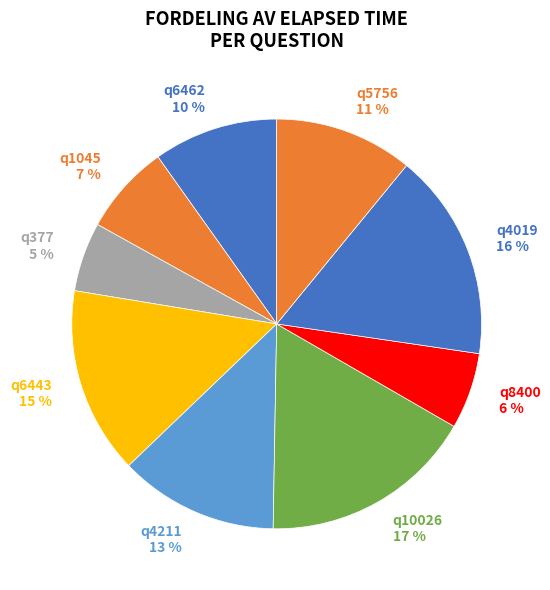

Which has a higher value, q6462 10 % or q5756 11 %?

q5756 11 %